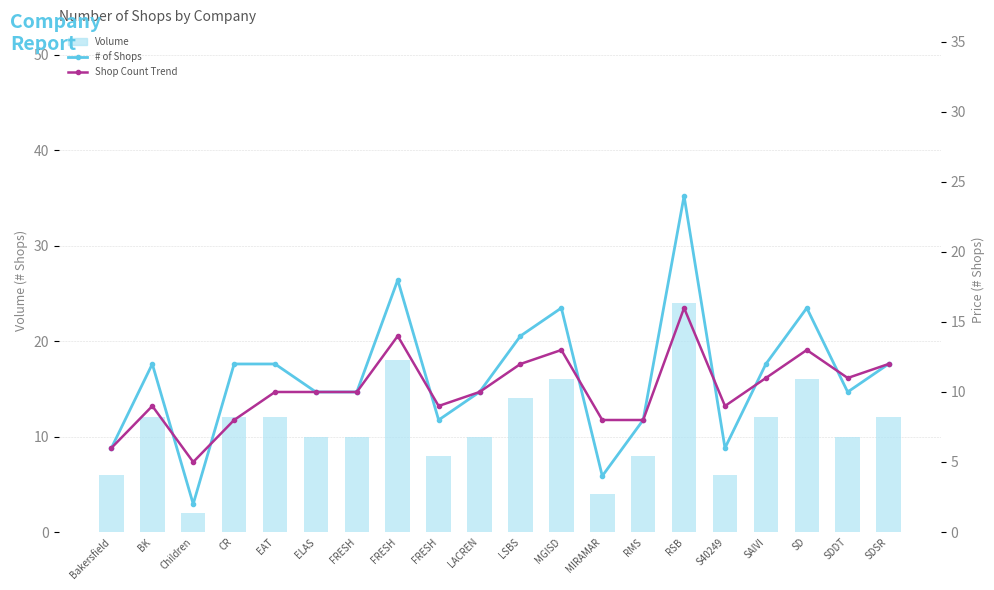

Which label corresponds to the largest value in the chart?

RSB